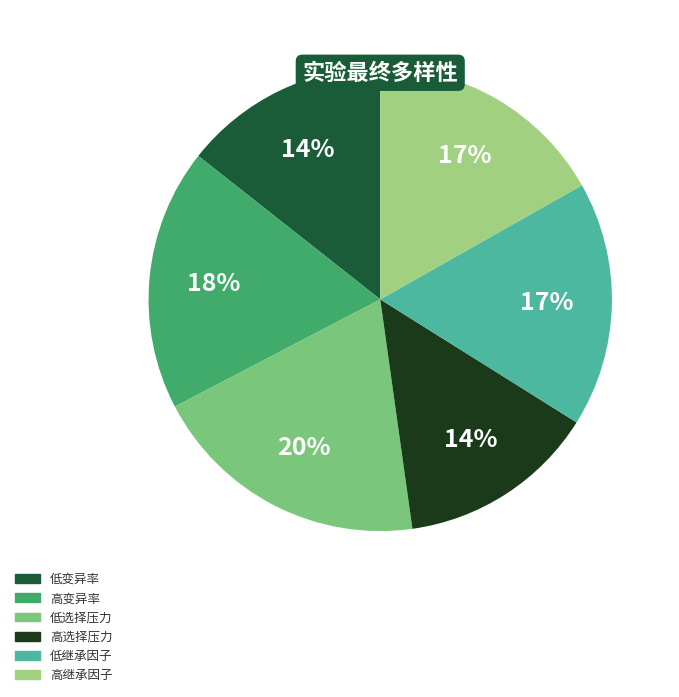

The 低选择压力 slice represents 12% of the pie. True or false?

False